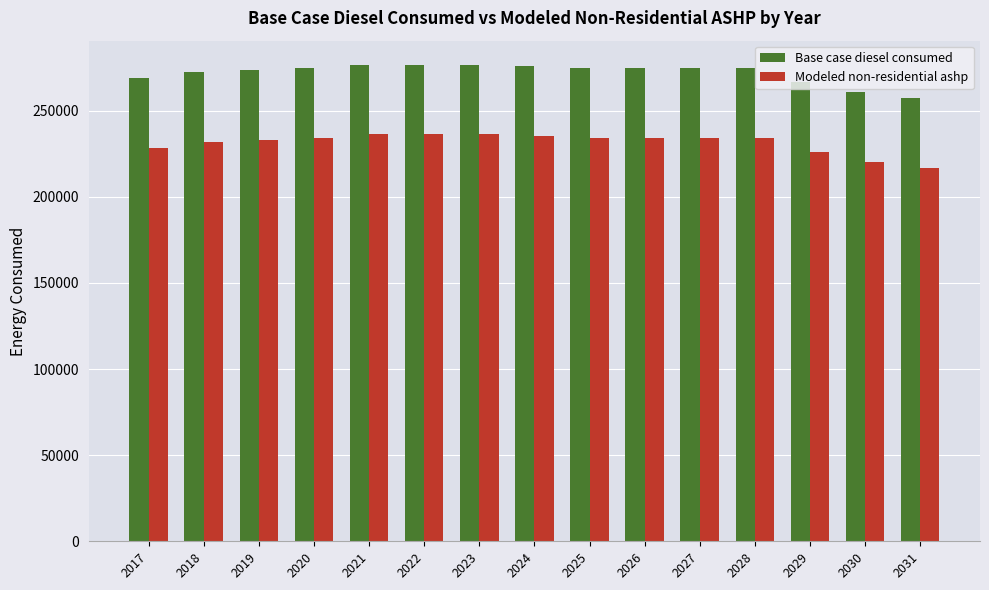

Is the value of Base case diesel consumed at 2019 greater than the value of Modeled non-residential ashp at 2021?

Yes